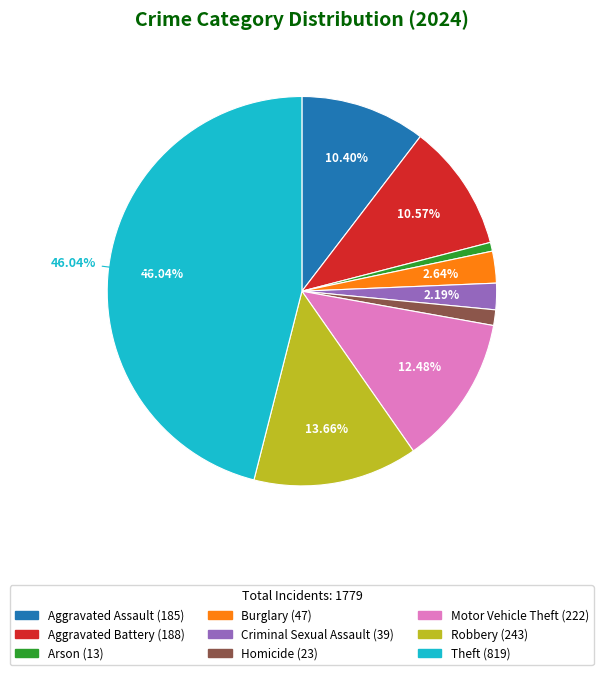

To the nearest percent, what is the average slice percentage?

11%